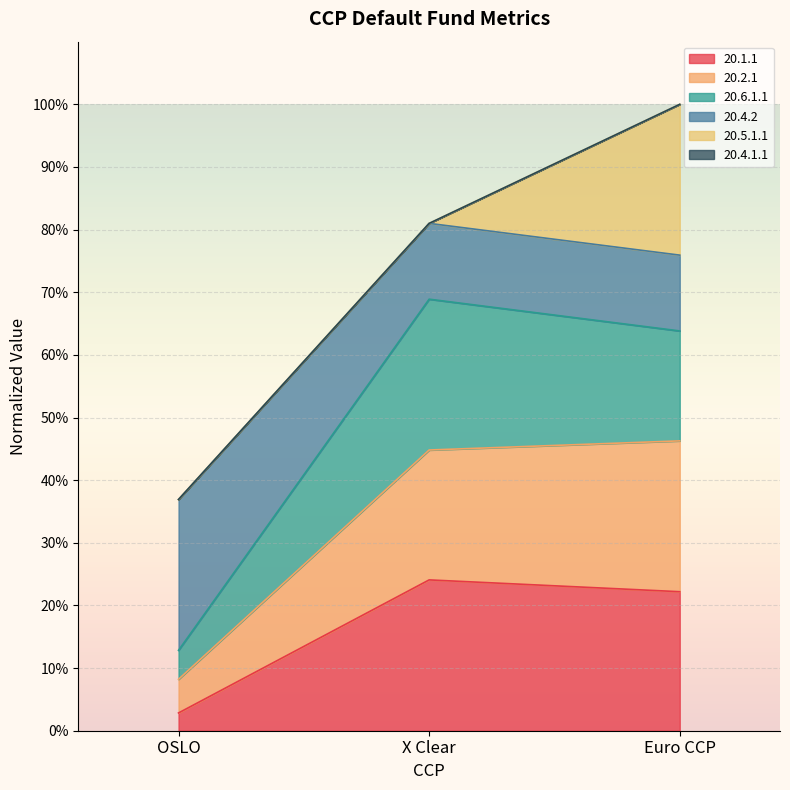

Does the chart display data point markers on the line(s)?

No